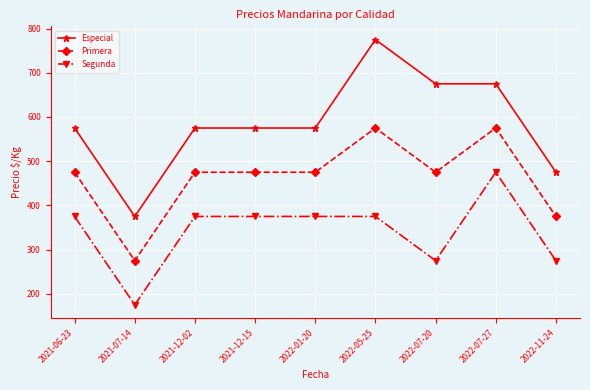

List the series in order of their overall mean, lowest first.

Segunda, Primera, Especial